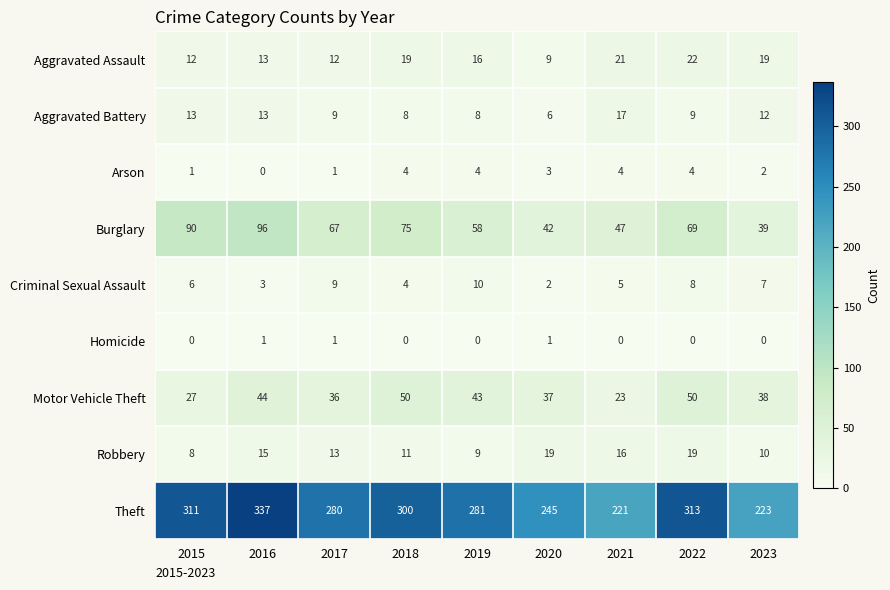

Which series has the largest total across all categories?

Theft